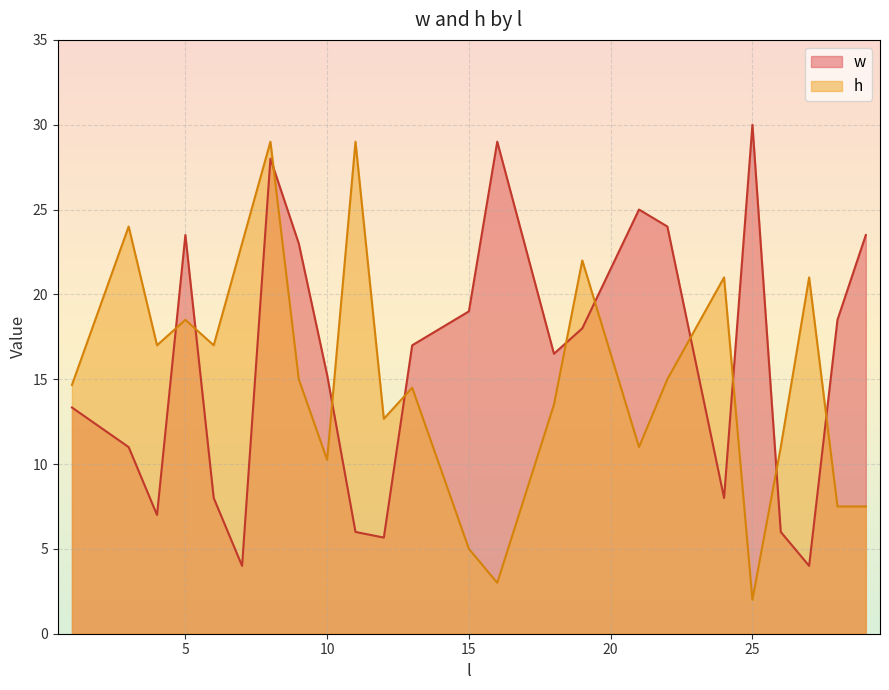

True or false: w has more than 0 interior local peaks.

True